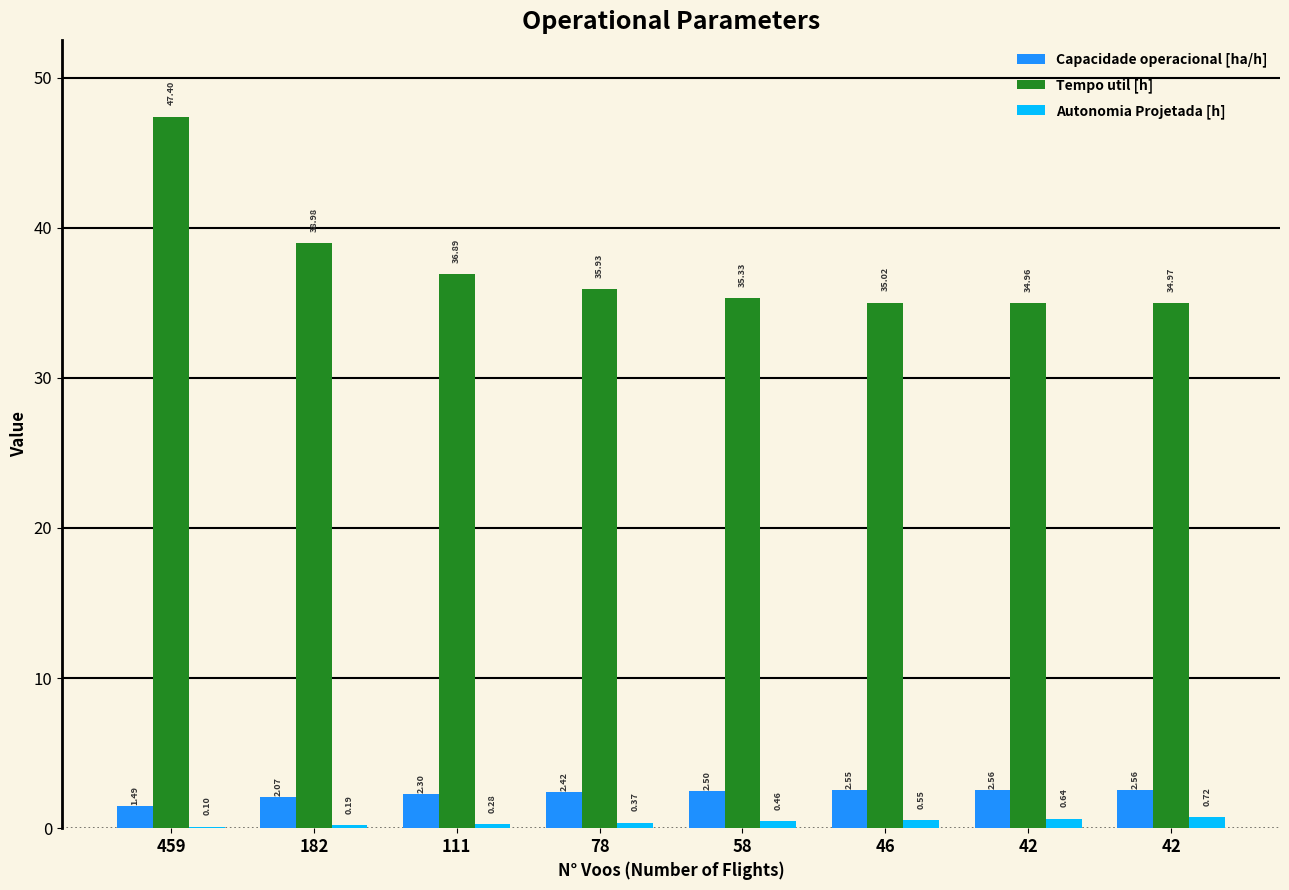

How many groups of bars are there?

8